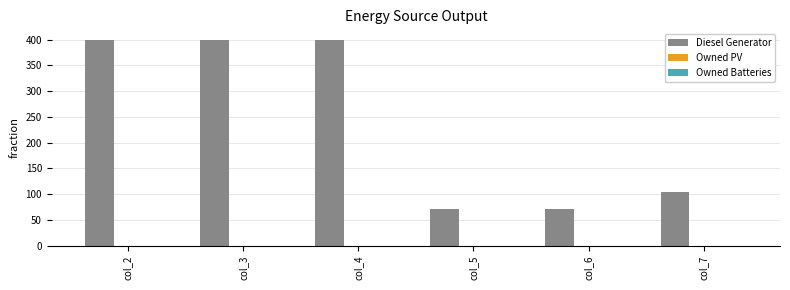

What is the sum of the values at col_2 and col_6?

472